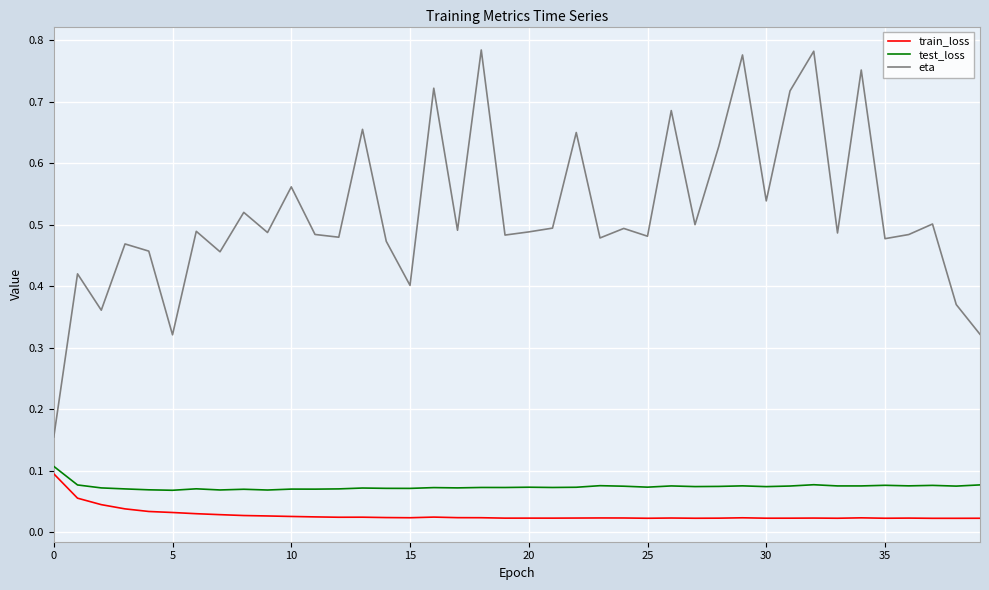

True or false: test_loss has more than 0 points higher than both neighbors.

True